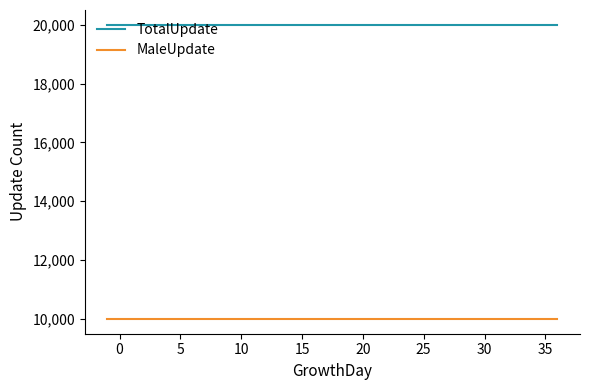

What is the highest value of the MaleUpdate series?

10000